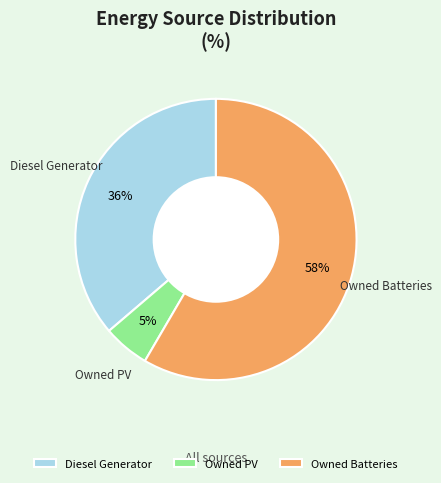

What is the majority slice?

Owned Batteries